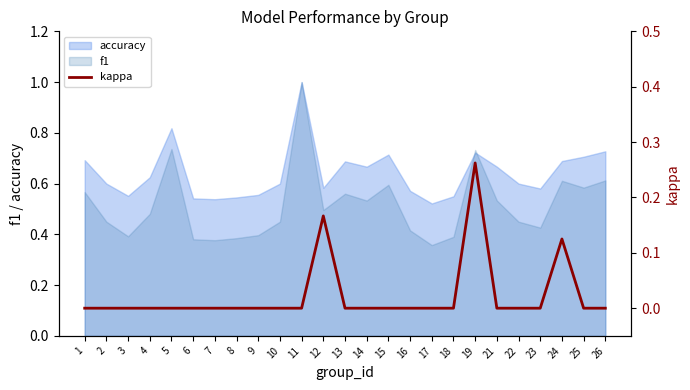

True or false: the data shows 0.0 at 21.

True